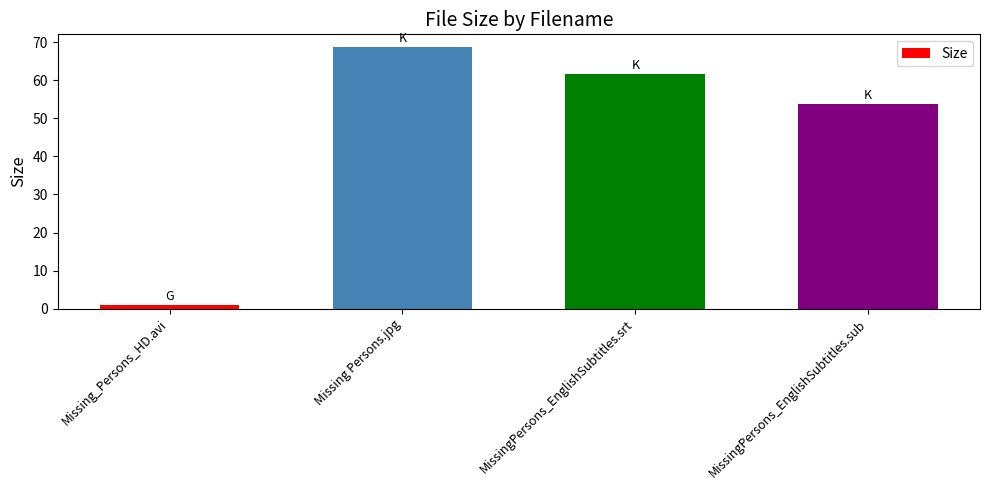

Reading left to right, what are all the values shown in this chart?

1.0	68.6	61.6	53.8